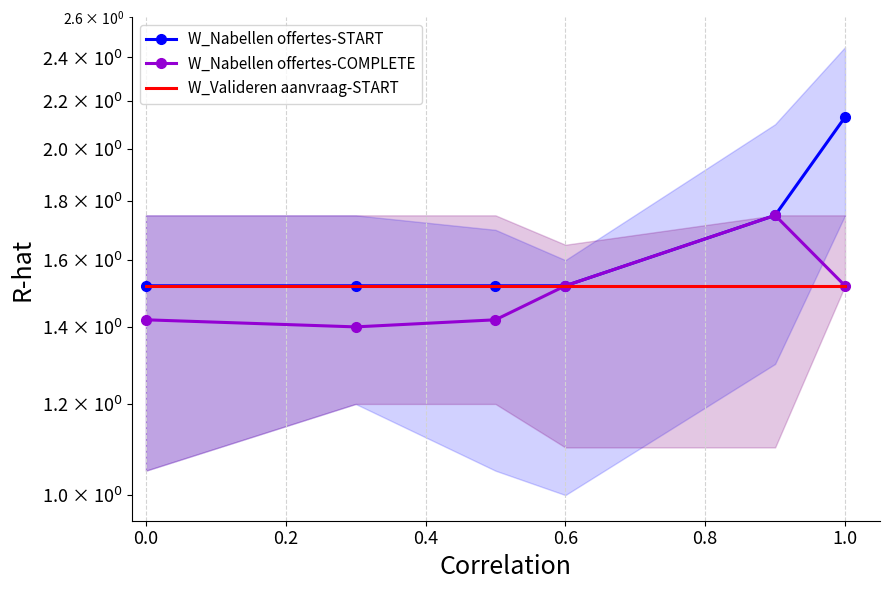

Which series changed the most between 0.0 and 0.8?

W_Nabellen offertes-COMPLETE